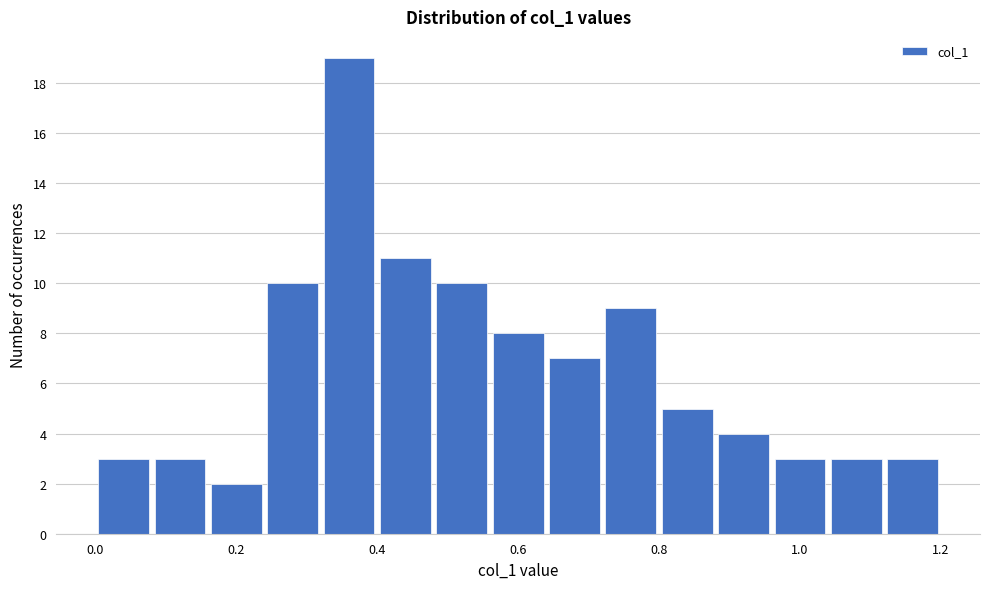

Reading left to right, list every bar in this chart as the range it spans on the x-axis followed by its height. The values are not printed on the chart, so give them approximately, as read against the axis.

0.00 to 0.08: 3
0.08 to 0.16: 3
0.16 to 0.24: 2
0.24 to 0.32: 10
0.32 to 0.40: 19
0.40 to 0.48: 11
0.48 to 0.56: 10
0.56 to 0.64: 8
0.64 to 0.72: 7
0.72 to 0.80: 9
0.80 to 0.88: 5
0.88 to 0.96: 4
0.96 to 1.04: 3
1.04 to 1.12: 3
1.12 to 1.20: 3